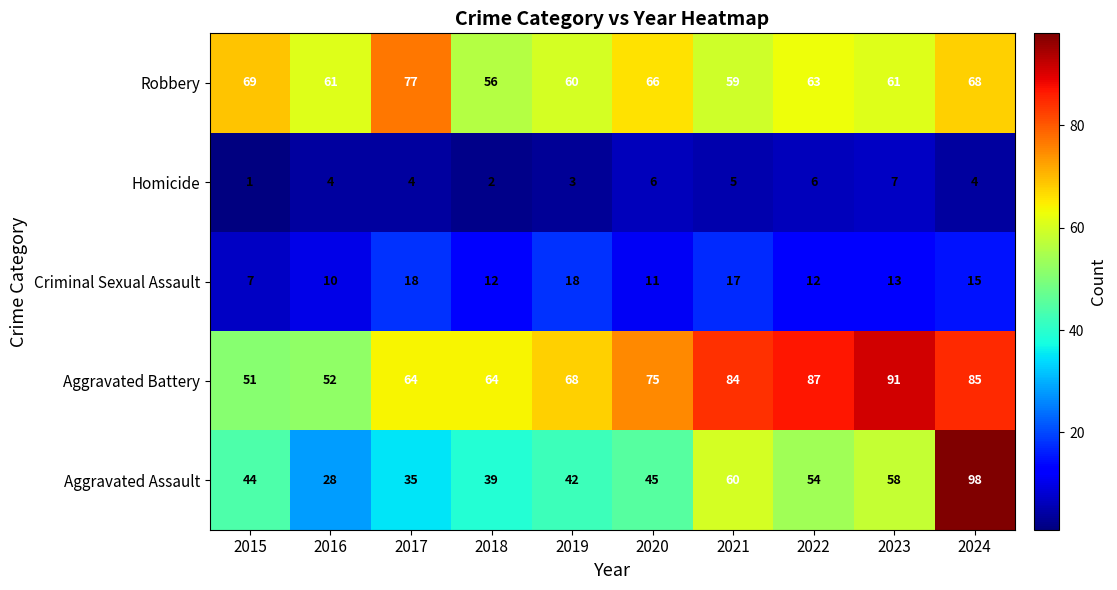

How many data points does each series have?

10